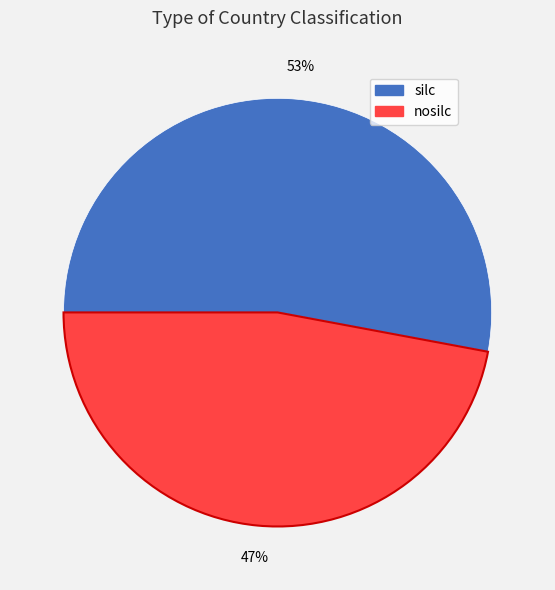

Which category has the biggest portion of the pie?

silc